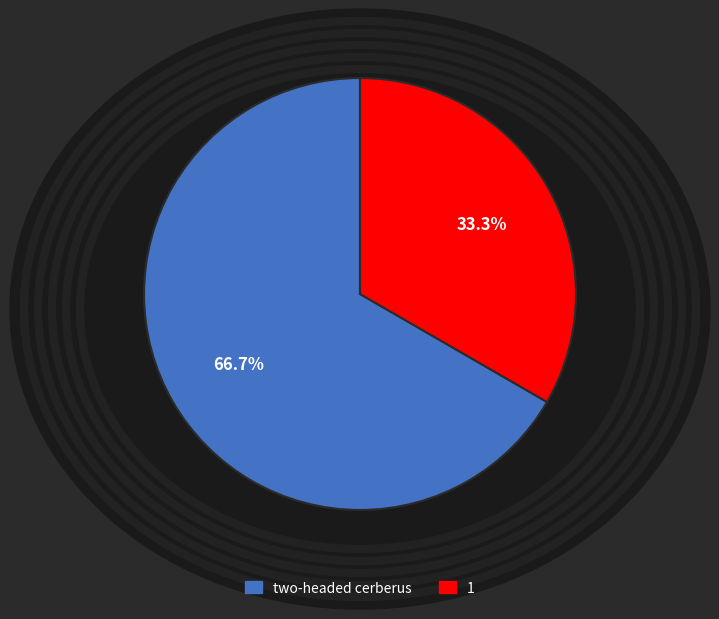

Do two-headed cerberus and 1 together represent more than half of the pie?

Yes